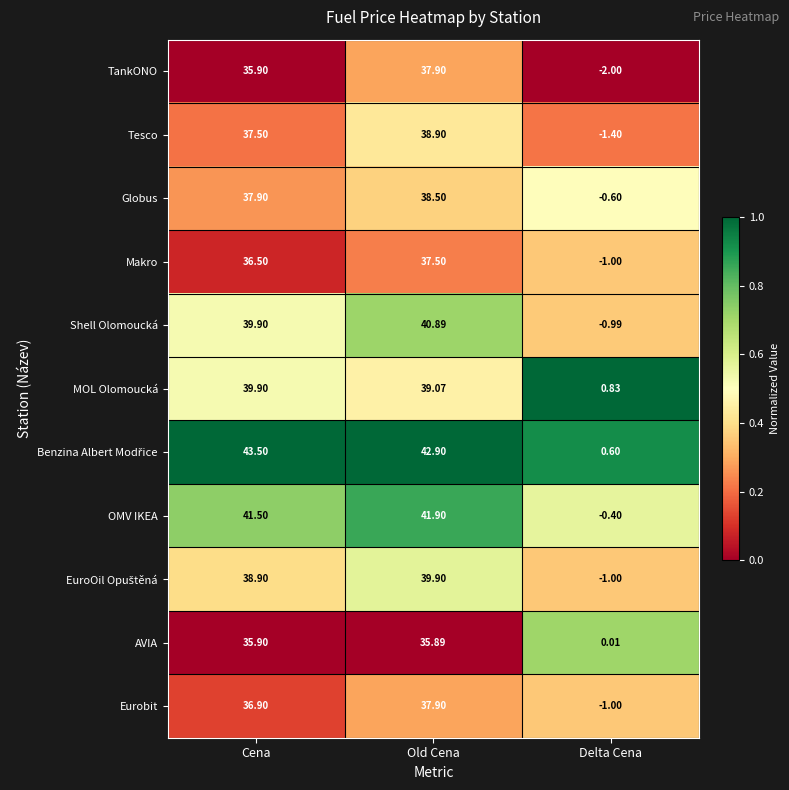

List the labels in order of Tesco value, largest first.

Old Cena, Cena, Delta Cena